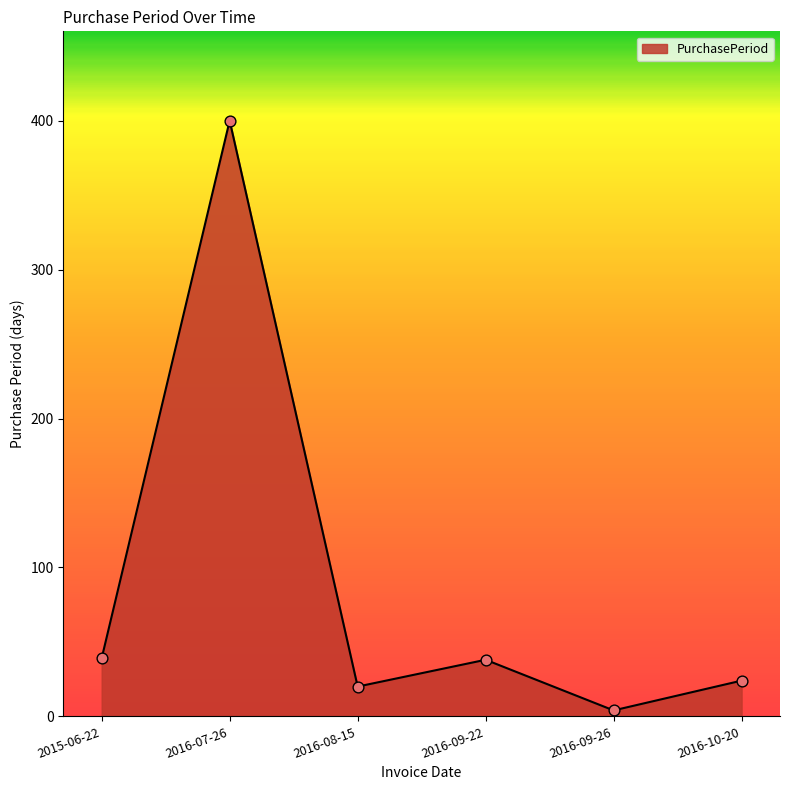

What is the change in value from 2015-06-22 to 2016-10-20?

-15